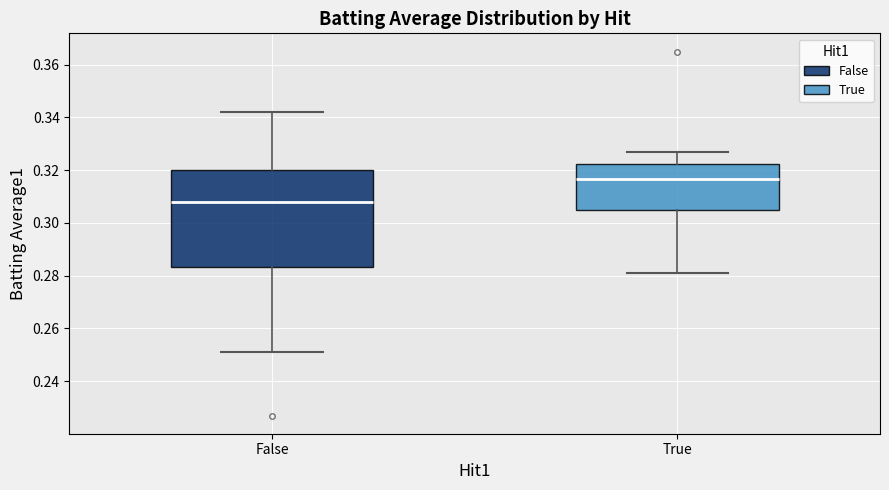

Which box has the highest median line?

True